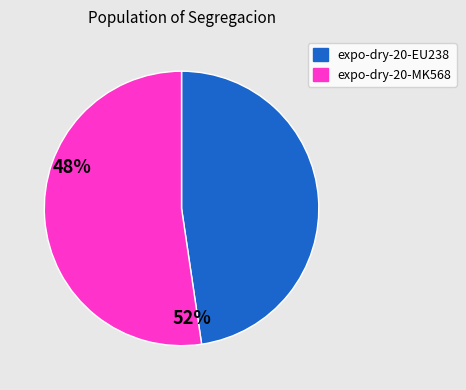

Which slice is the smallest?

expo-dry-20-EU238